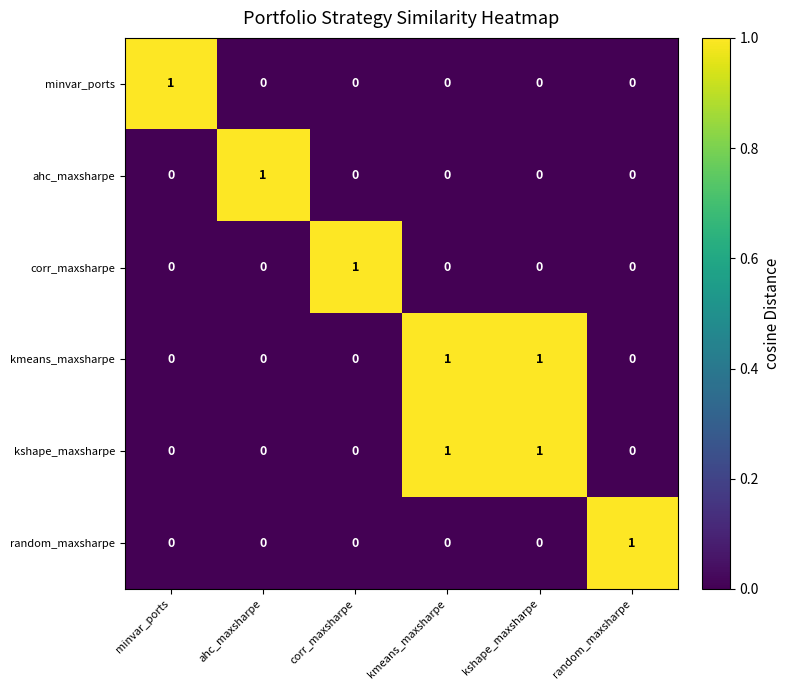

The kmeans_maxsharpe series shows 0 at random_maxsharpe. True or false?

True